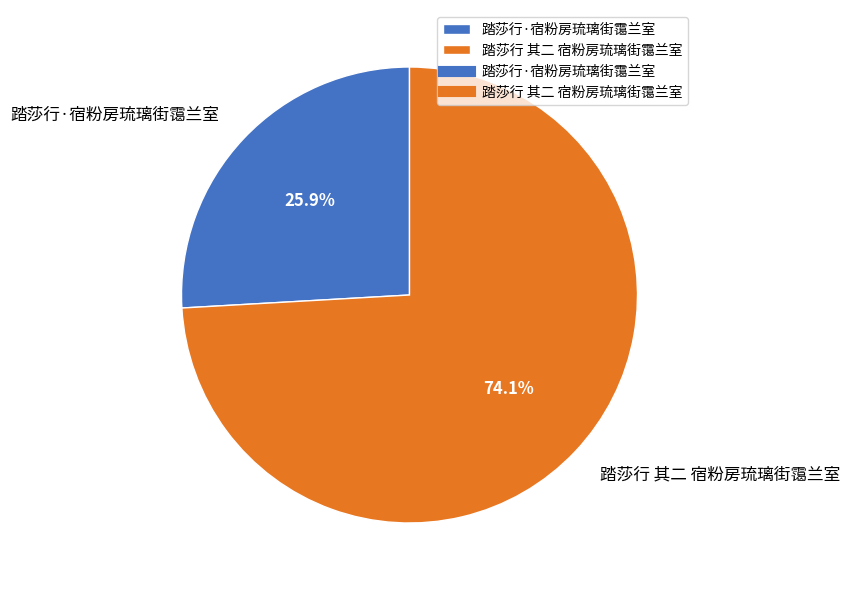

Rank the categories by value from lowest to highest.

踏莎行·宿粉房琉璃街霭兰室, 踏莎行 其二 宿粉房琉璃街霭兰室